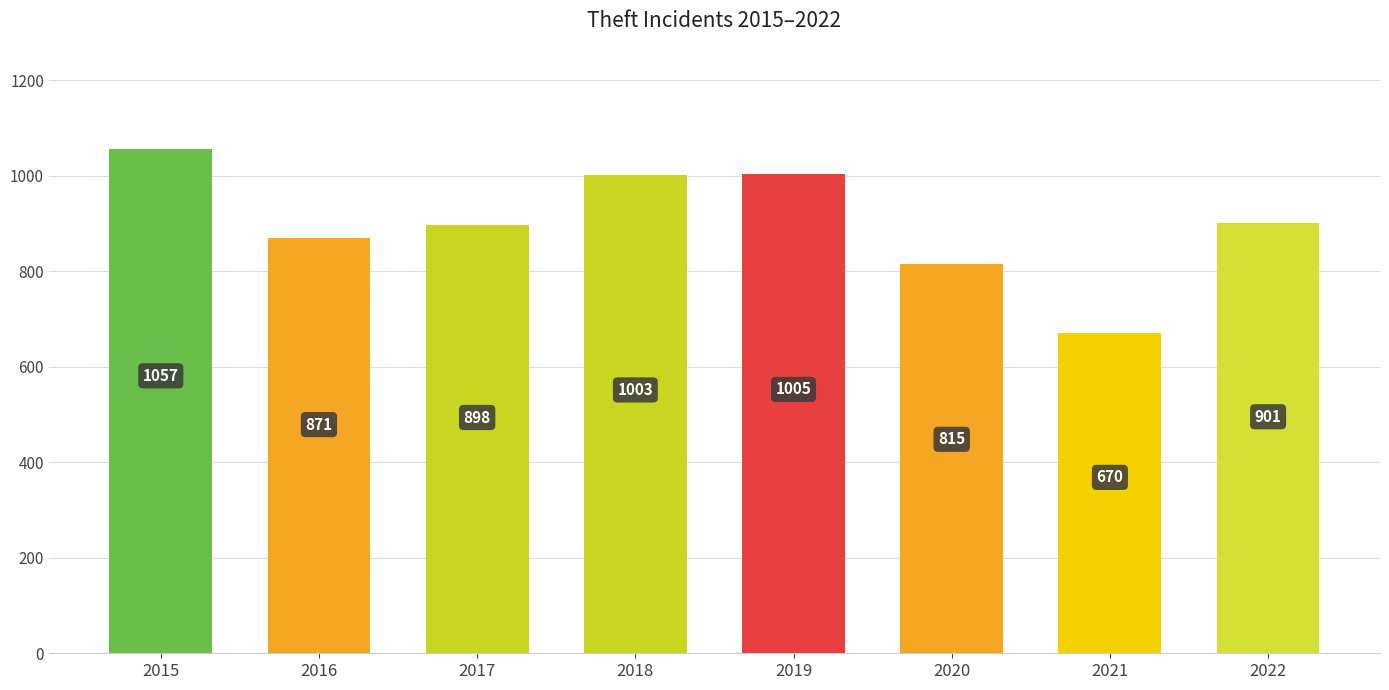

The value at 2019 is 1005. True or false?

True